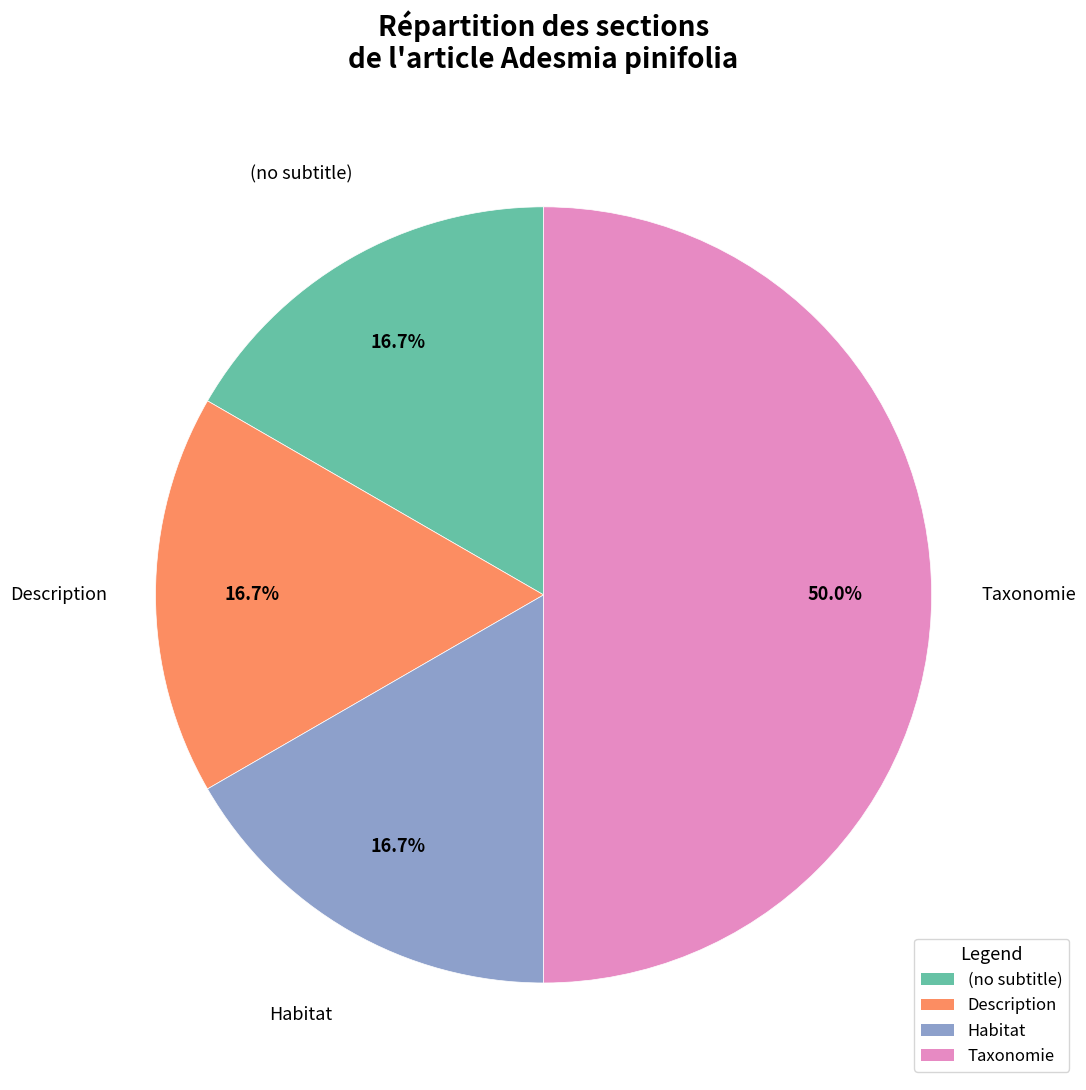

How many slices are in this pie chart?

4